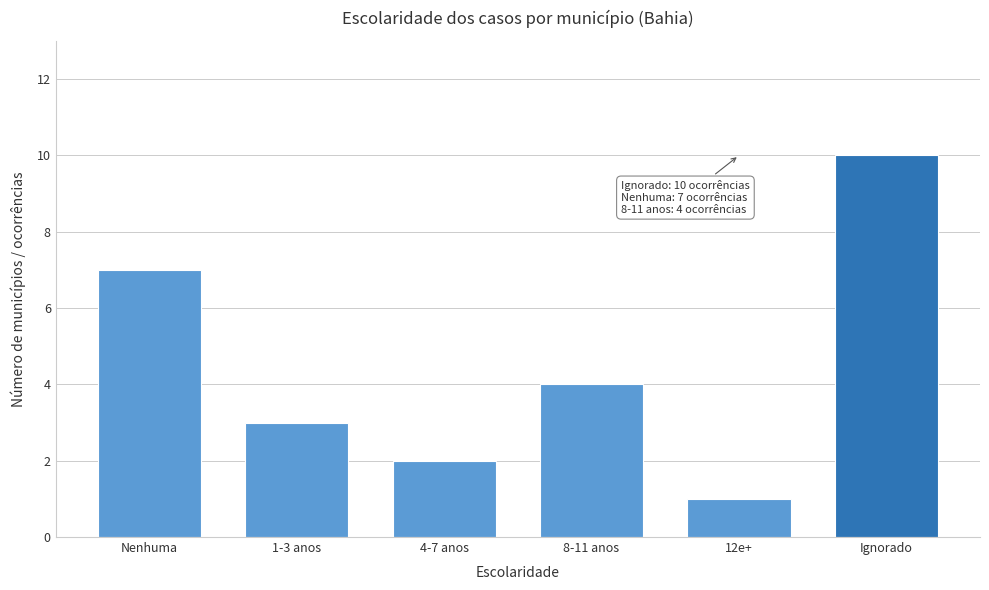

Reading right to left, list all the values displayed in this chart.

10	1	4	2	3	7